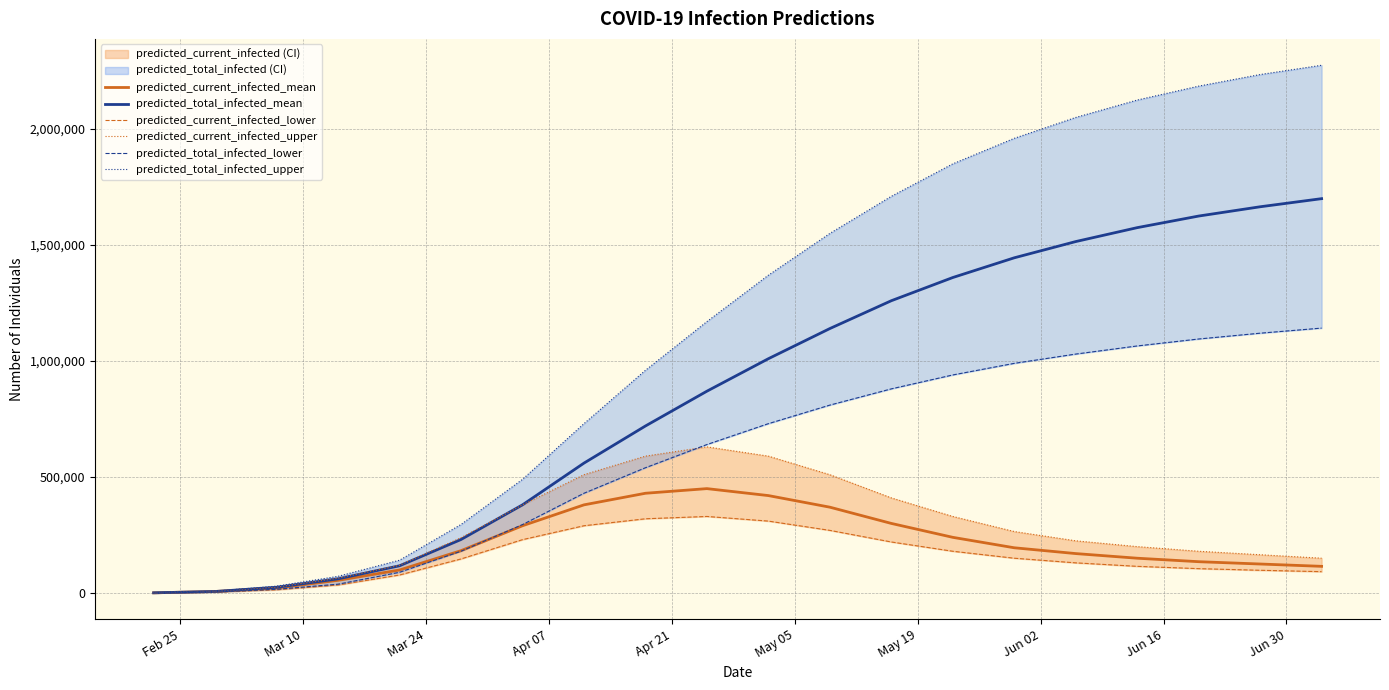

What is the maximum value for predicted_current_infected_mean?

450000